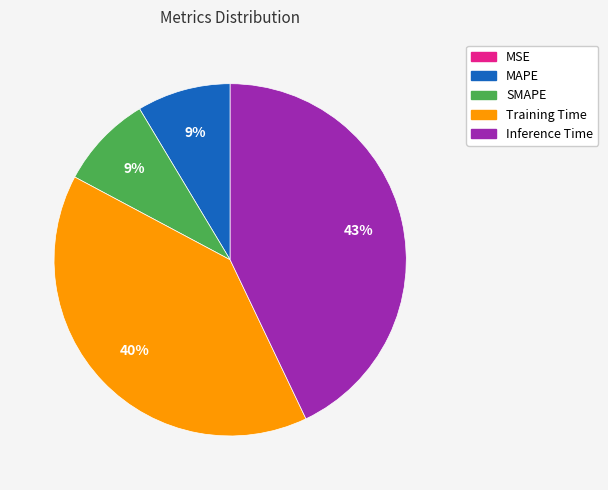

Is the sum of Training Time and Inference Time greater than half?

Yes